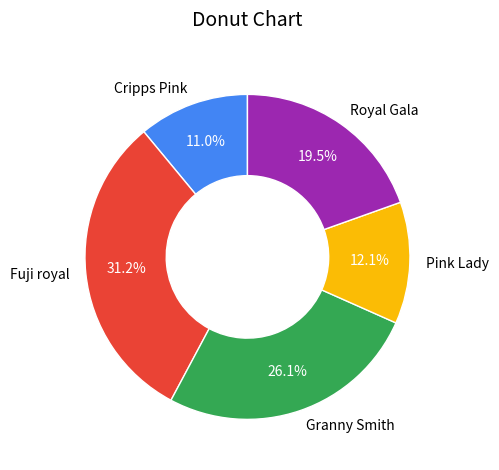

Is there any slice that represents more than half of the pie?

No